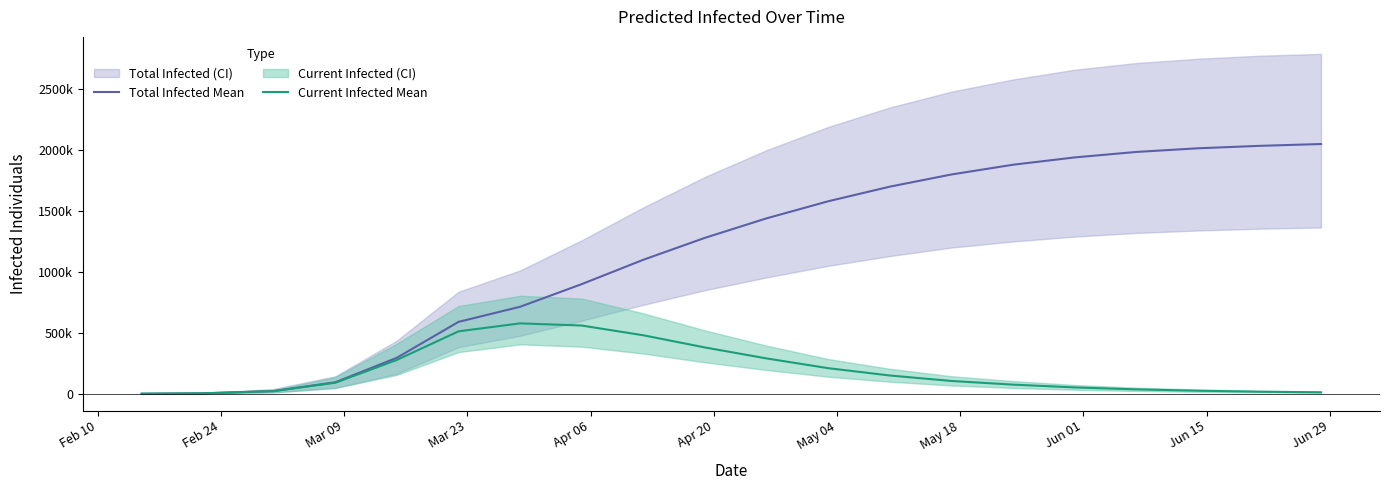

Reading left to right, list all the values displayed in this chart.

Total Infected Mean: 458	3661	22237	94210	295532	590066	714083	900000	1100000	1280000	1440000	1580000	1700000	1800000	1880000	1940000	1985000	2015000	2035000	2050000
Current Infected Mean: 458	3661	21780	90549	277831	512430	577839	559962	480000	380000	290000	210000	150000	105000	75000	52000	36000	25000	17000	12000